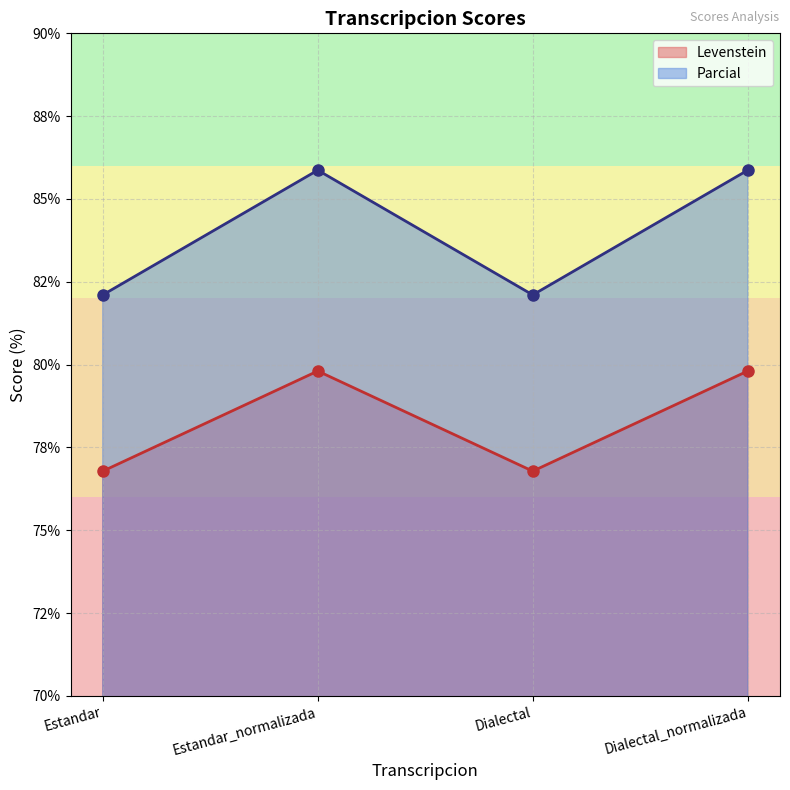

At which label does Parcial first exceed 85?

Estandar_normalizada